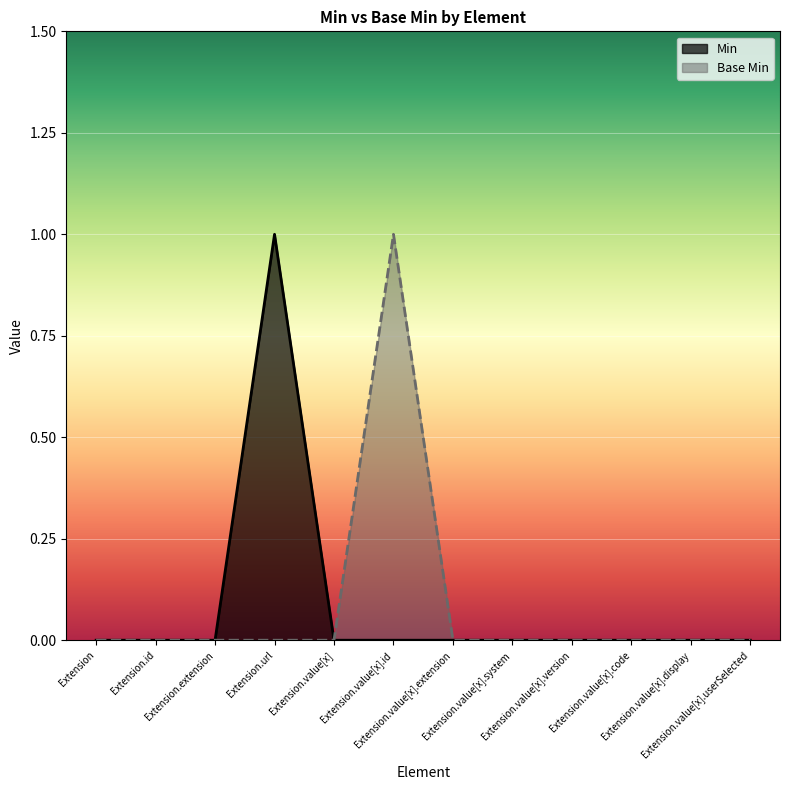

Reading left to right, list all the values displayed in this chart.

Min: Extension=0	Extension.id=0	Extension.extension=0	Extension.url=1	Extension.value[x]=0	Extension.value[x].id=0	Extension.value[x].extension=0	Extension.value[x].system=0	Extension.value[x].version=0	Extension.value[x].code=0	Extension.value[x].display=0	Extension.value[x].userSelected=0
Base Min: Extension=0	Extension.id=0	Extension.extension=0	Extension.url=0	Extension.value[x]=0	Extension.value[x].id=1	Extension.value[x].extension=0	Extension.value[x].system=0	Extension.value[x].version=0	Extension.value[x].code=0	Extension.value[x].display=0	Extension.value[x].userSelected=0